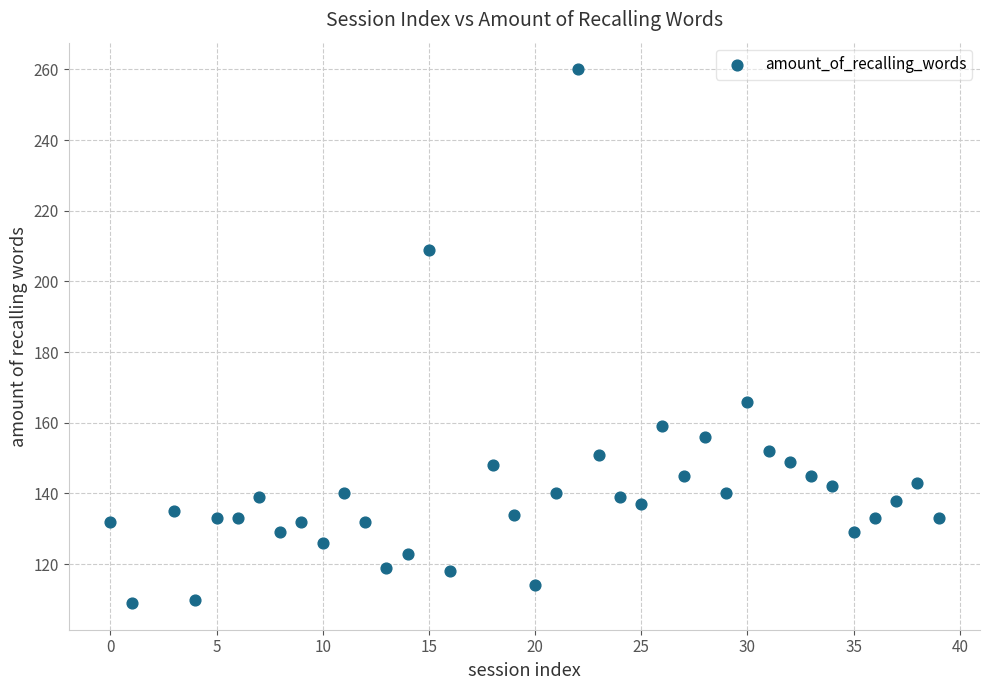

What Y value in the scatter plot is closest to 184?

166